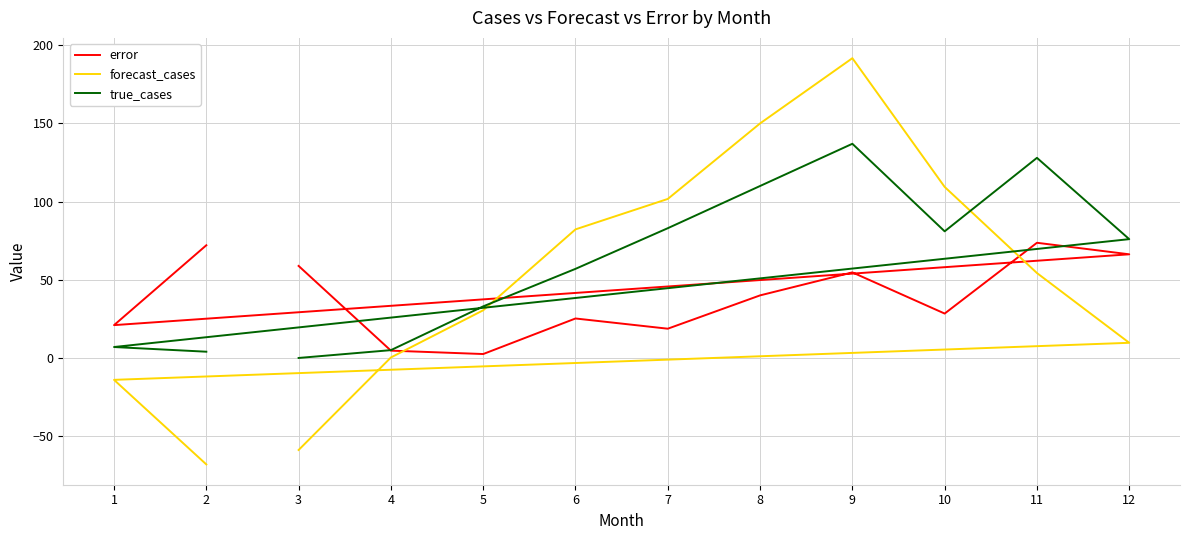

Between which two adjacent categories do error and forecast_cases first intersect?

4 and 5